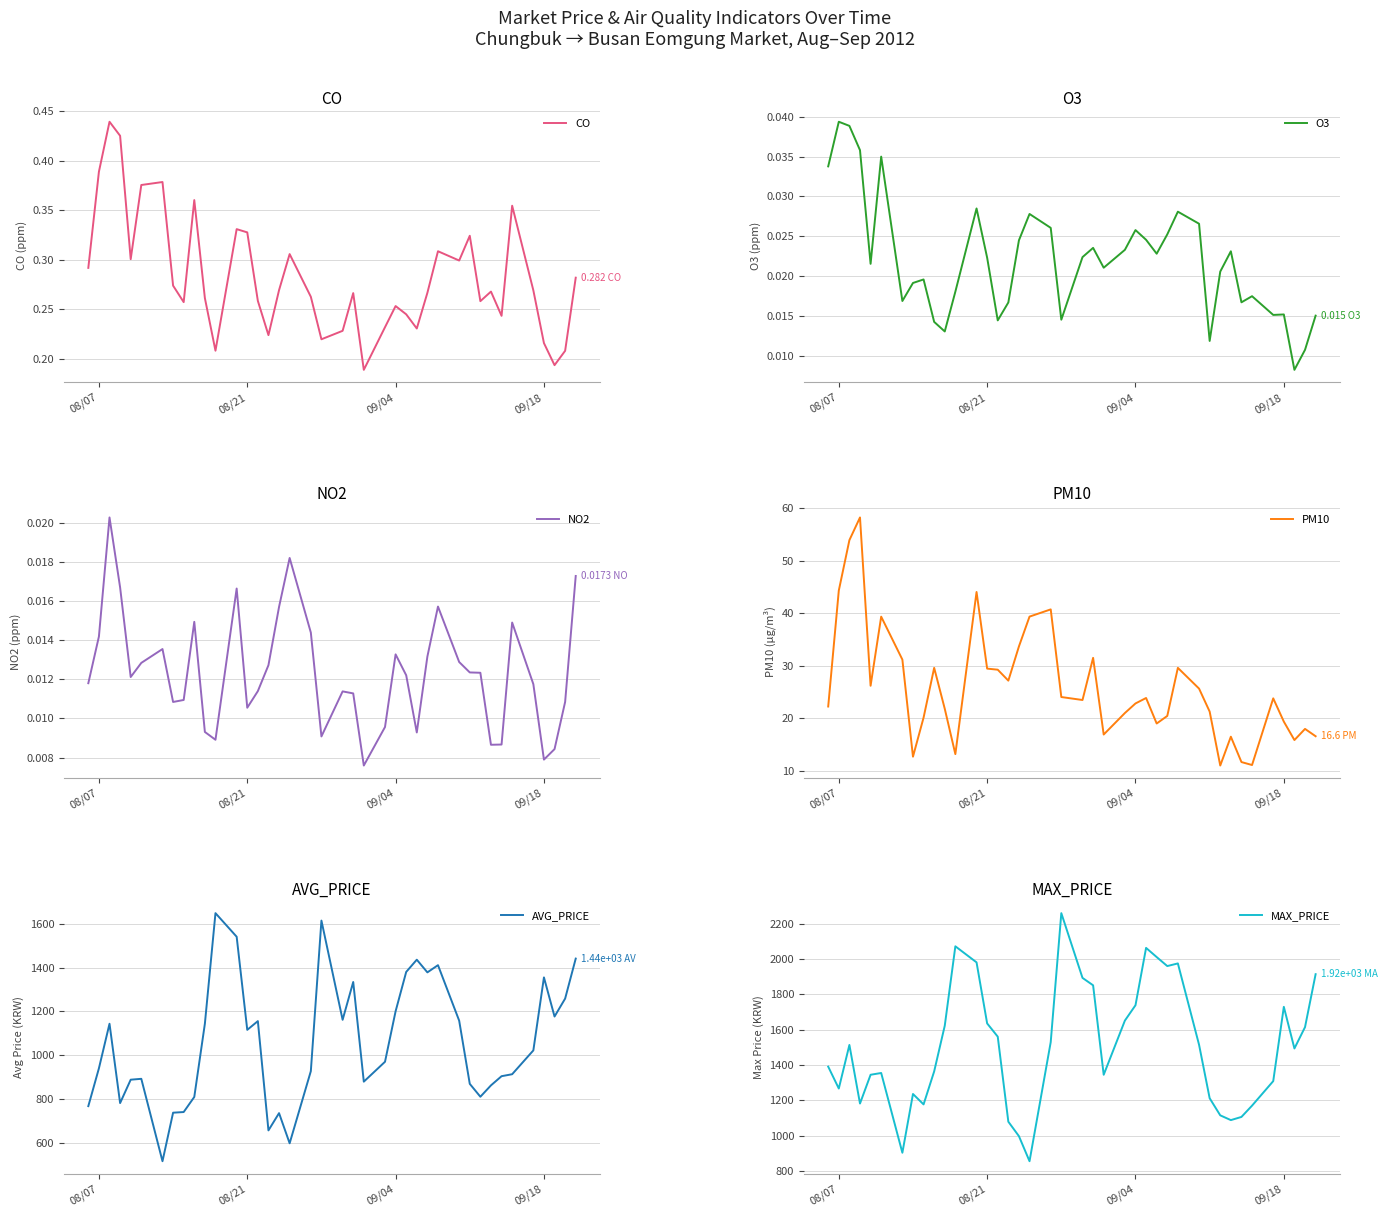

How many interior local peaks does the CO series have?

11